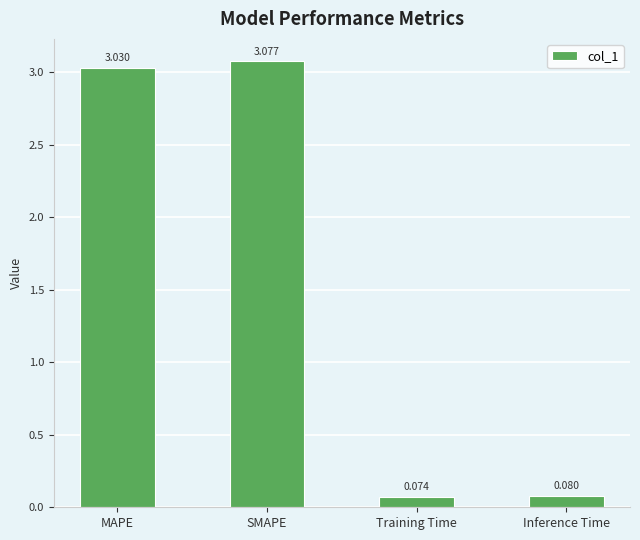

What is the label of the 1st bar from the right?

Inference Time